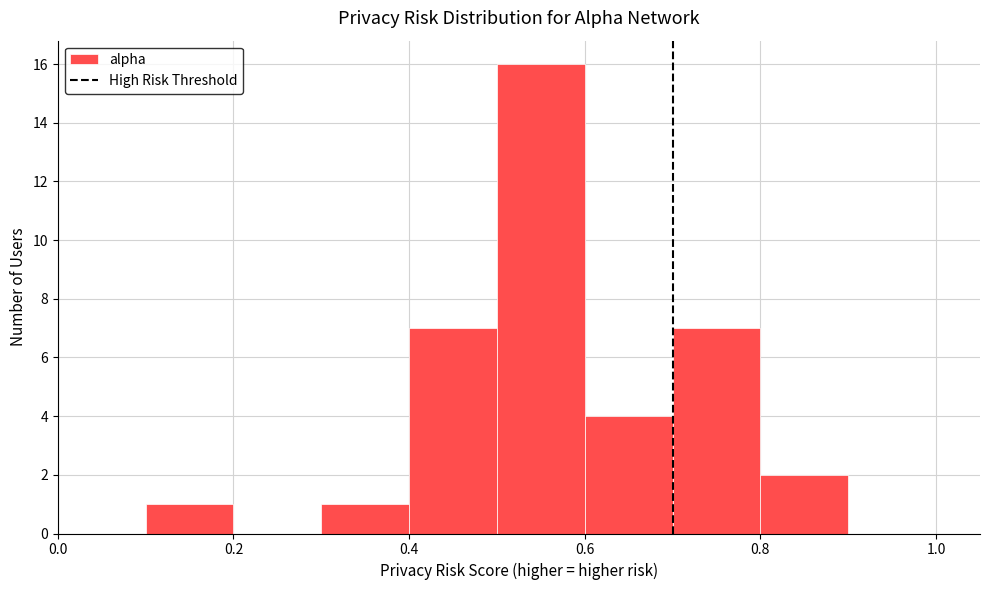

Reading left to right, transcribe this chart: for each bar, give the range it covers on the x-axis and its height. The values are not printed on the chart, so give them approximately, as read against the axis.

0.0 to 0.1: 0
0.1 to 0.2: 1
0.2 to 0.3: 0
0.3 to 0.4: 1
0.4 to 0.5: 7
0.5 to 0.6: 16
0.6 to 0.7: 4
0.7 to 0.8: 7
0.8 to 0.9: 2
0.9 to 1.0: 0